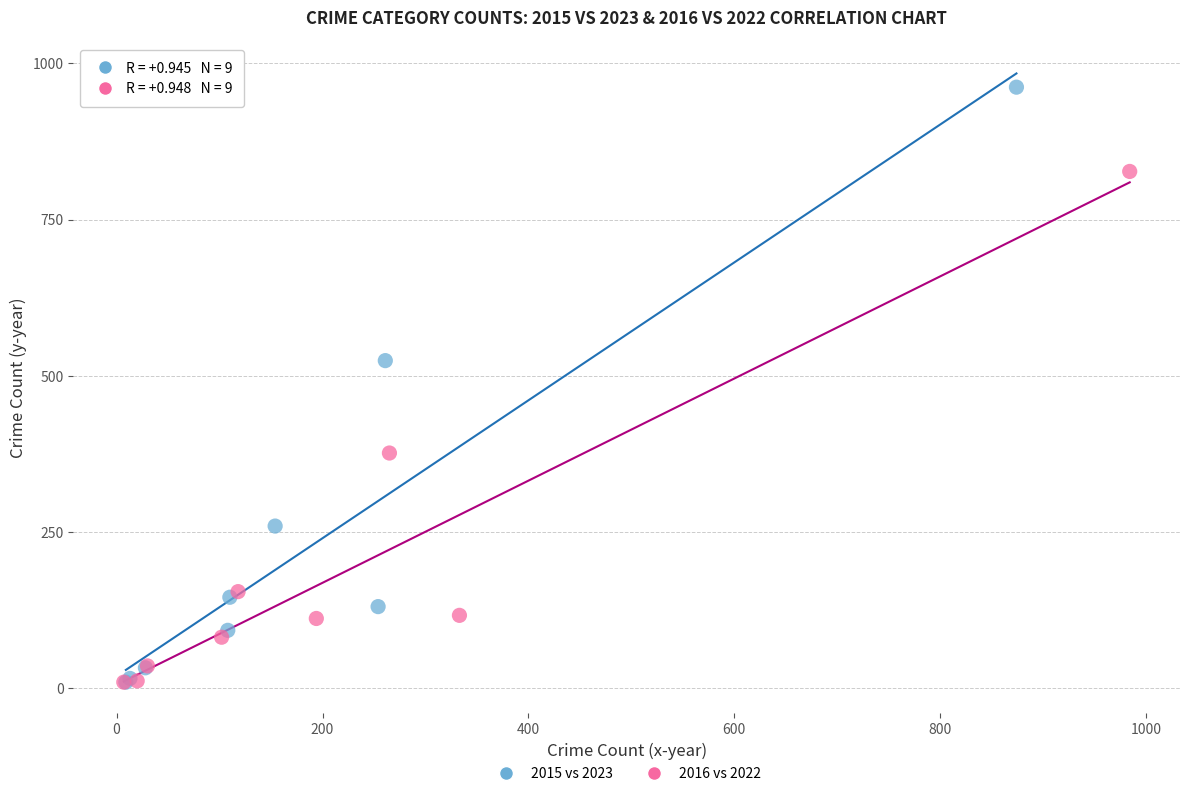

Which series has the largest Y range (max minus min)?

2015 vs 2023